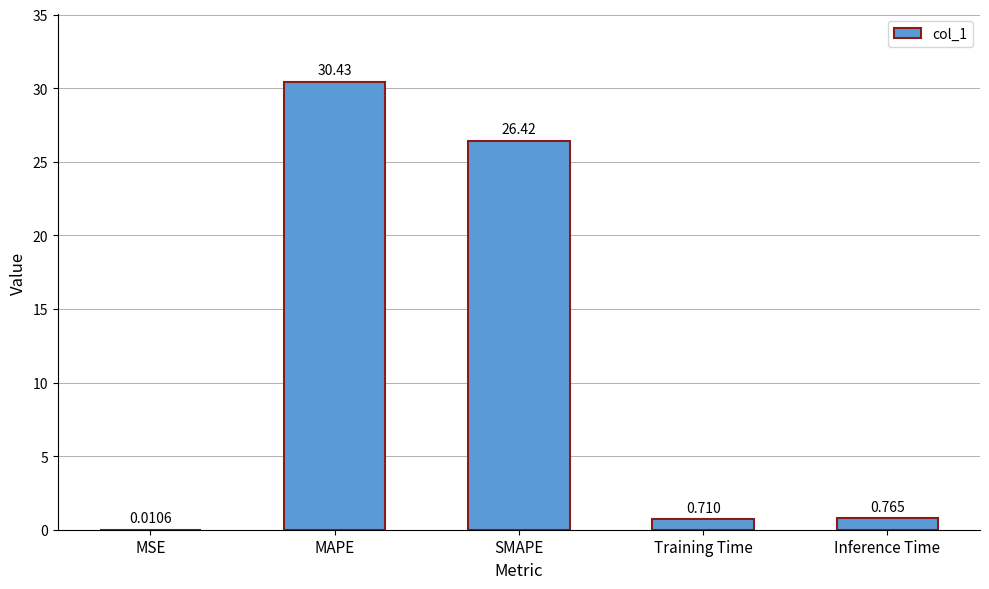

Which label corresponds to the largest value in the chart?

MAPE